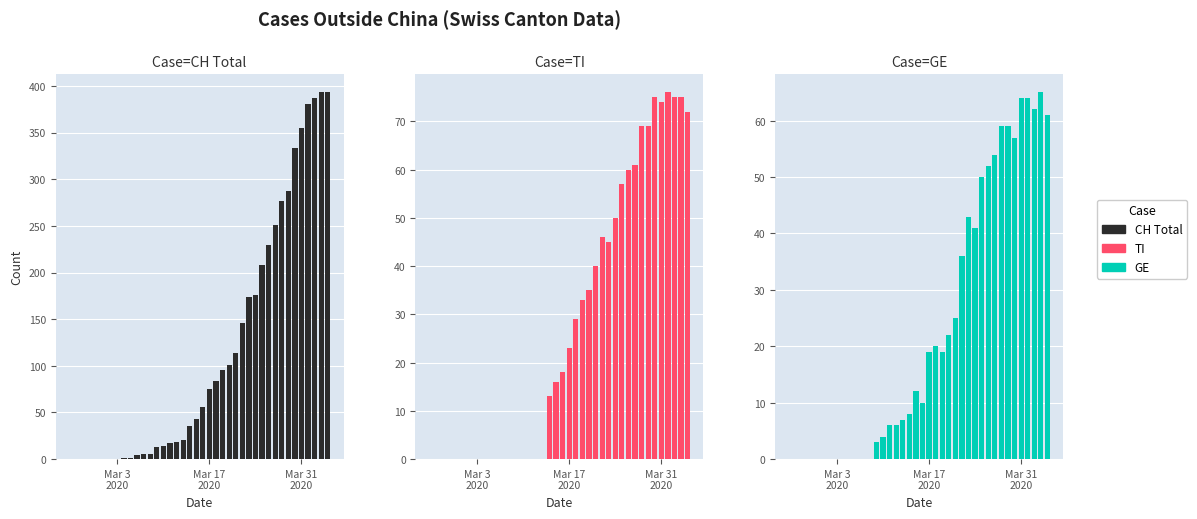

What is the value of the GE bar at the 22nd from the left?

19